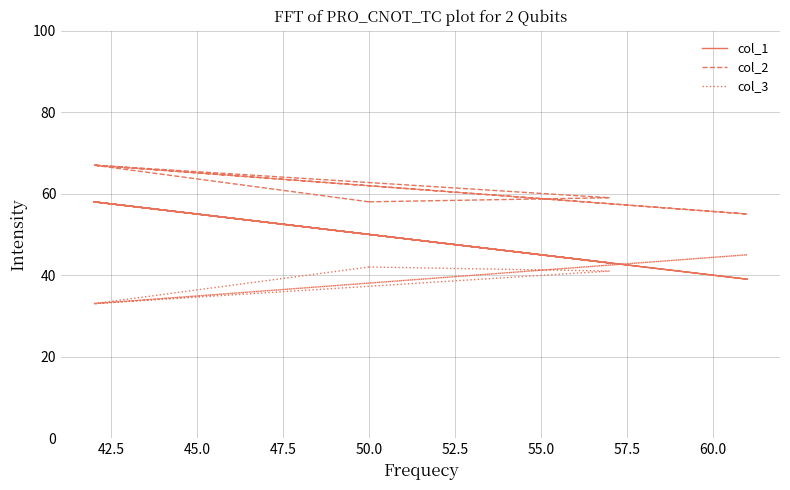

Does the chart display data point markers on the line(s)?

No